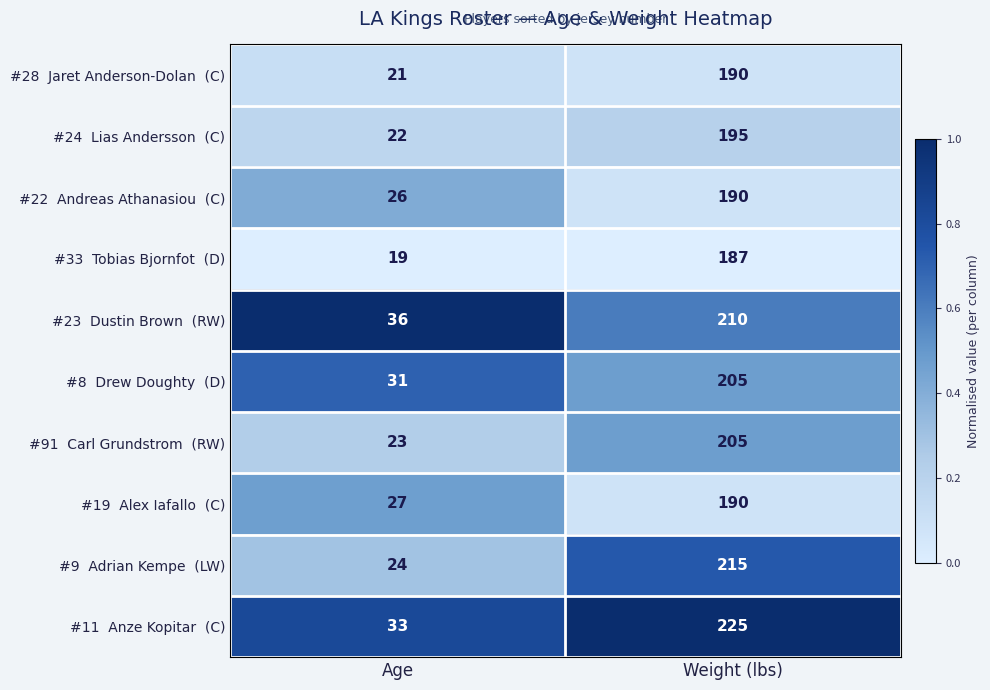

At which category is the sum across all series the highest?

Weight (lbs)